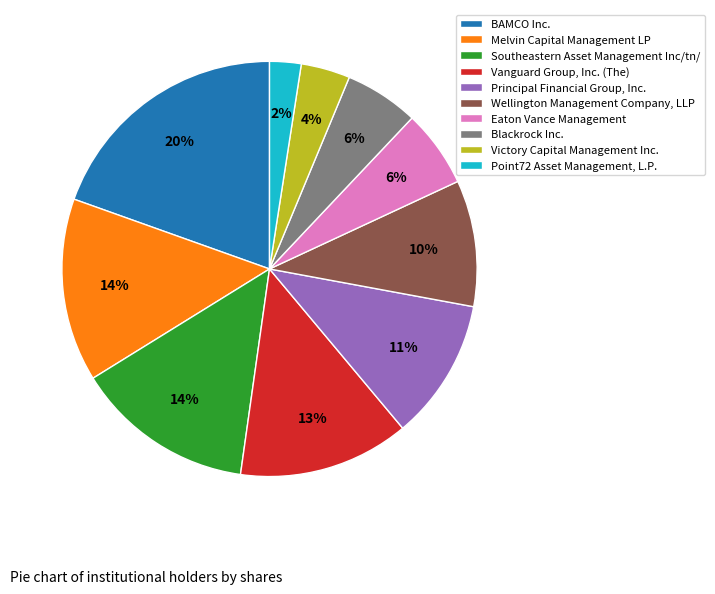

Approximately how many times larger is the value at Eaton Vance Management compared to Melvin Capital Management LP?

0.4